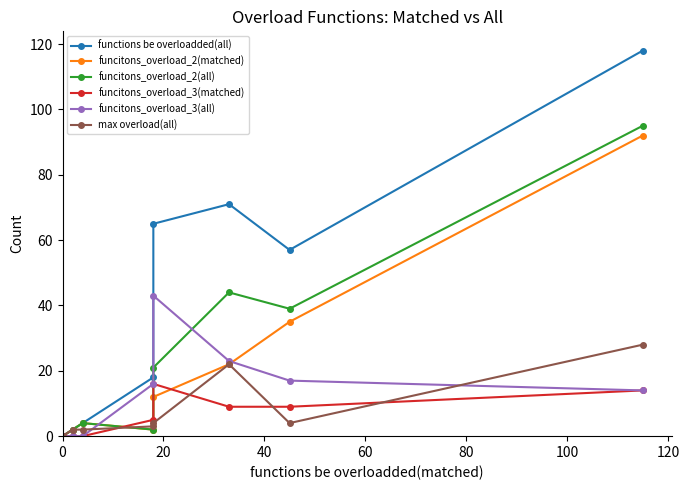

How many intersections are there between max overload(all) and funcitons_overload_2(matched)?

2